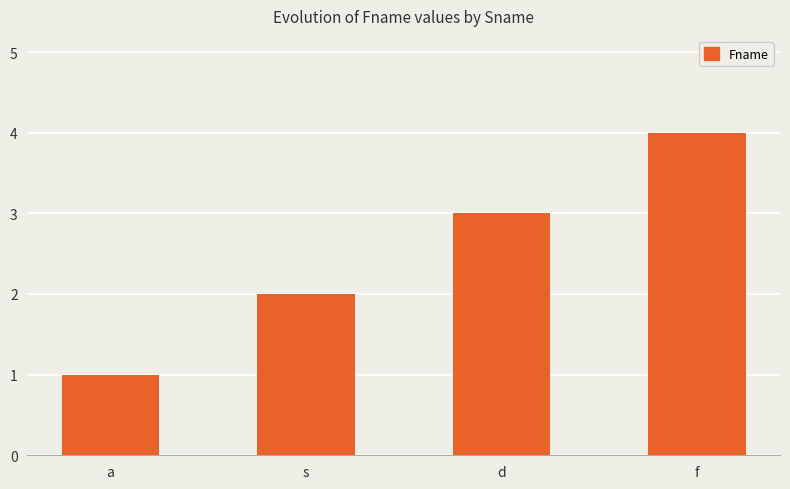

What is the smallest value displayed?

1